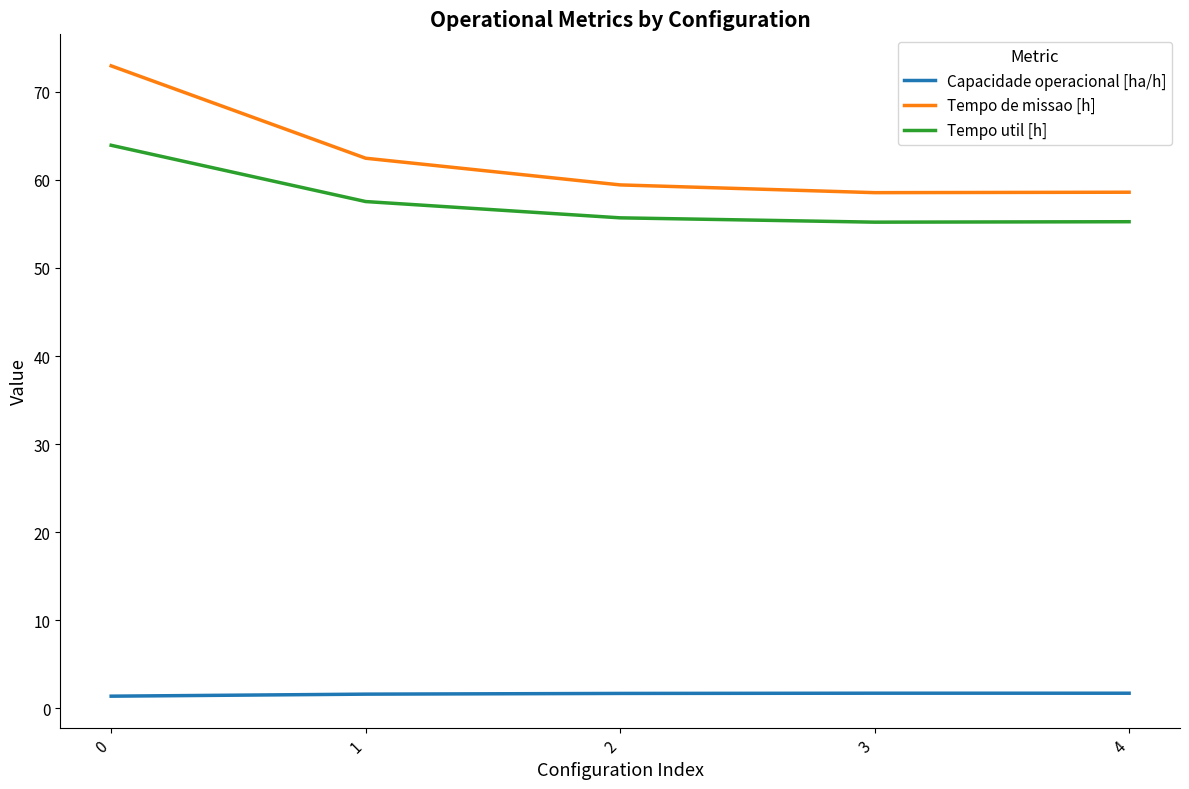

How many lines are shown in the chart?

3